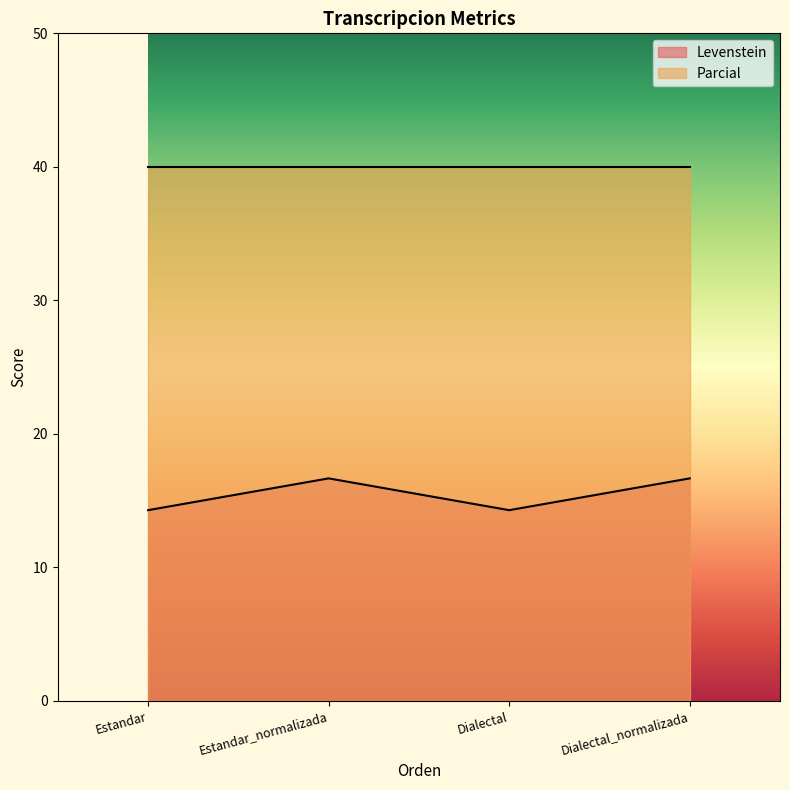

What is the minimum value shown in the chart?

14.3